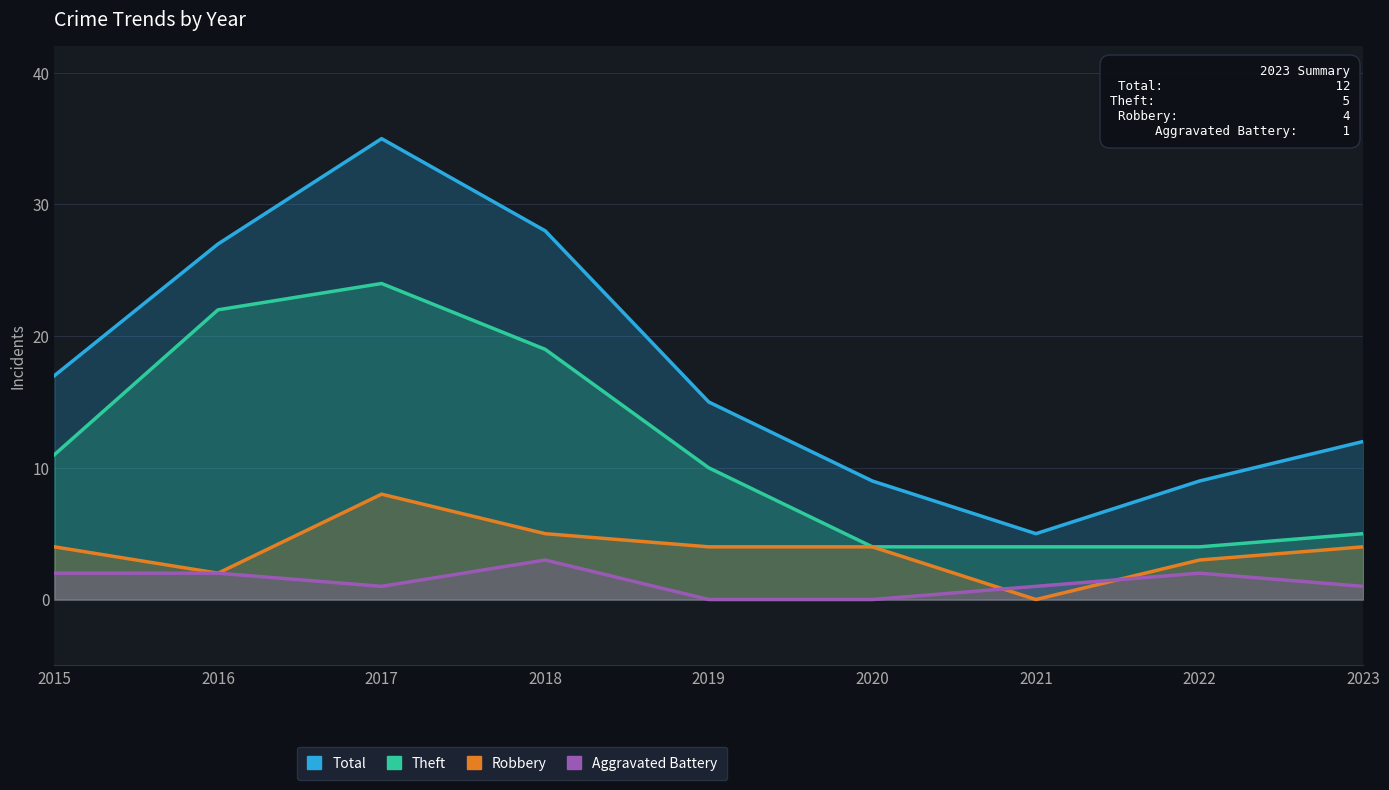

How many distinct data groups are displayed?

4